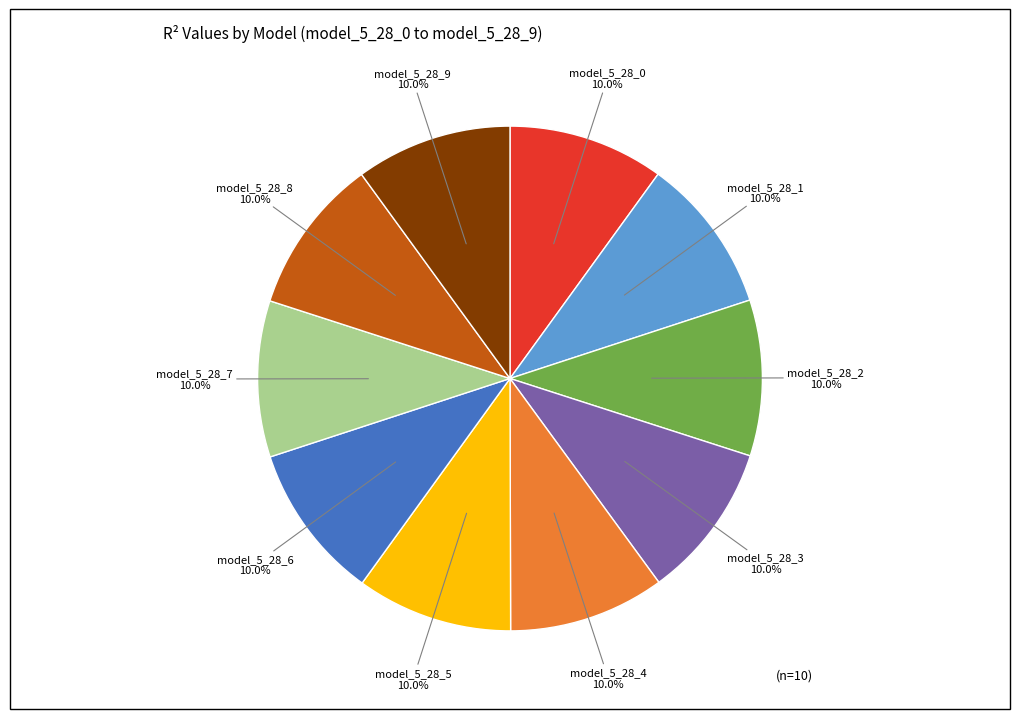

Does model_5_28_5 account for over 50% of the chart?

No